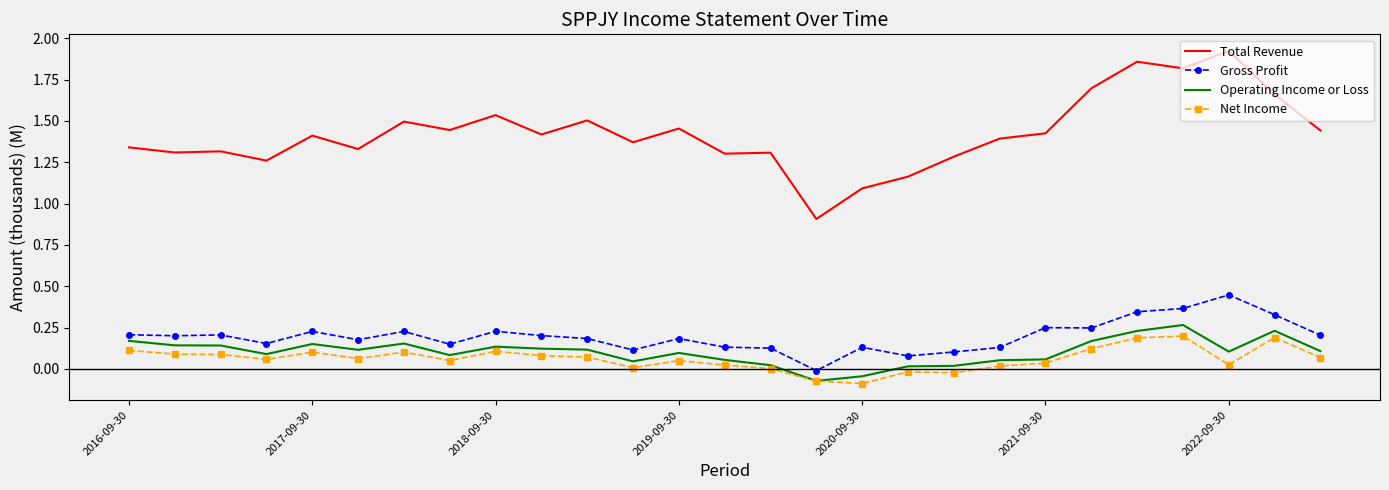

True or false: Gross Profit and Total Revenue intersect in this chart.

False